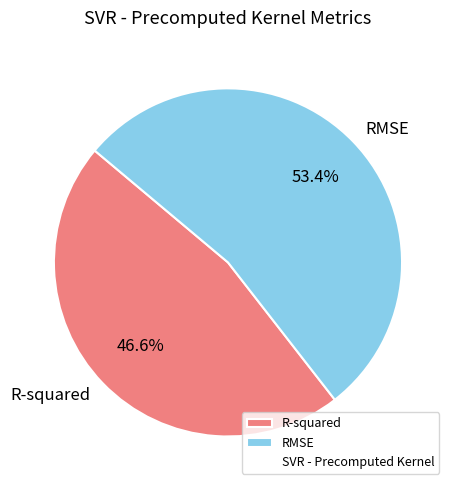

What is the ratio of the value at R-squared to the value at RMSE?

0.9